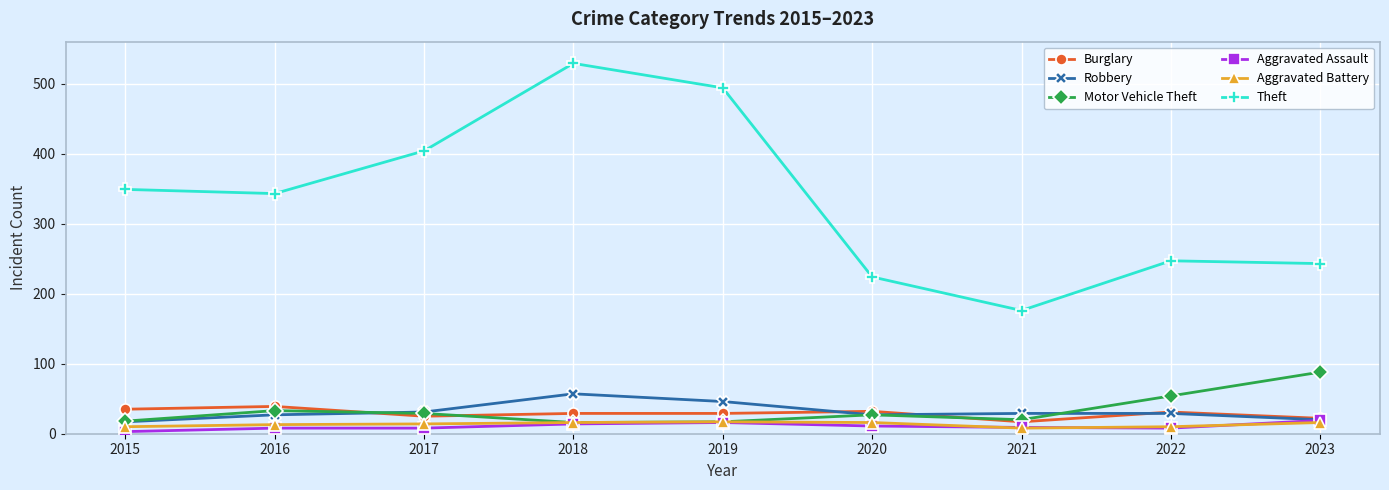

How many data points in Motor Vehicle Theft are less than 27?

4